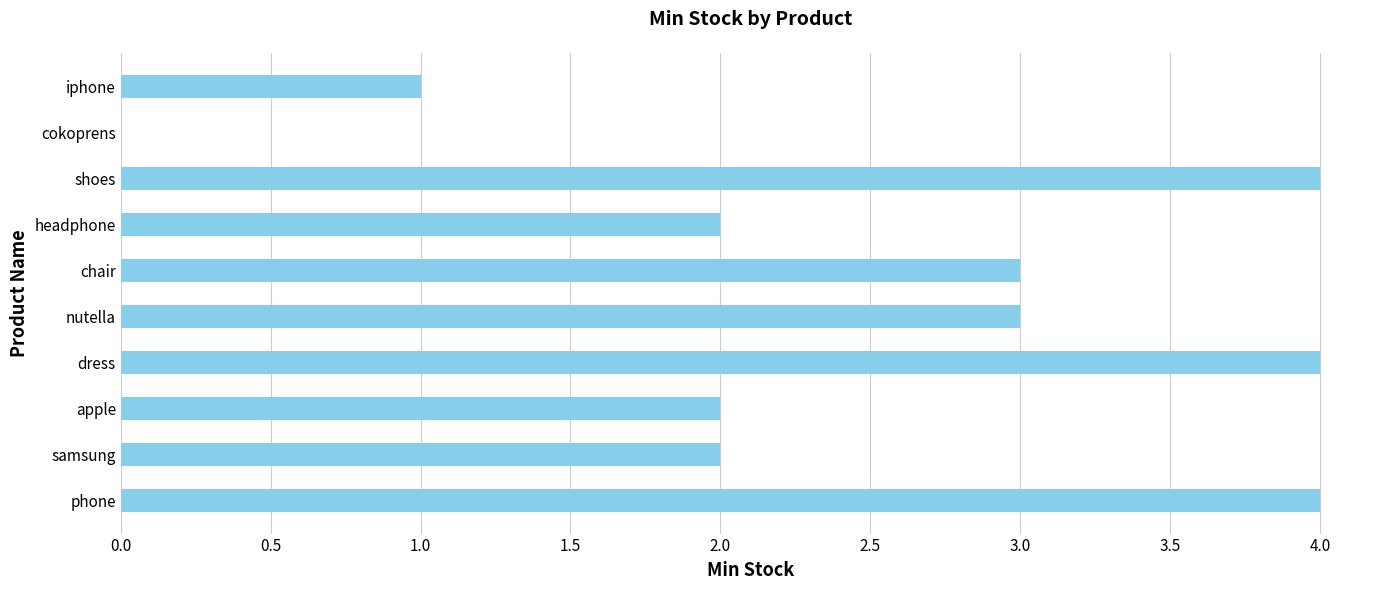

What is the sum of the values at chair and samsung?

5